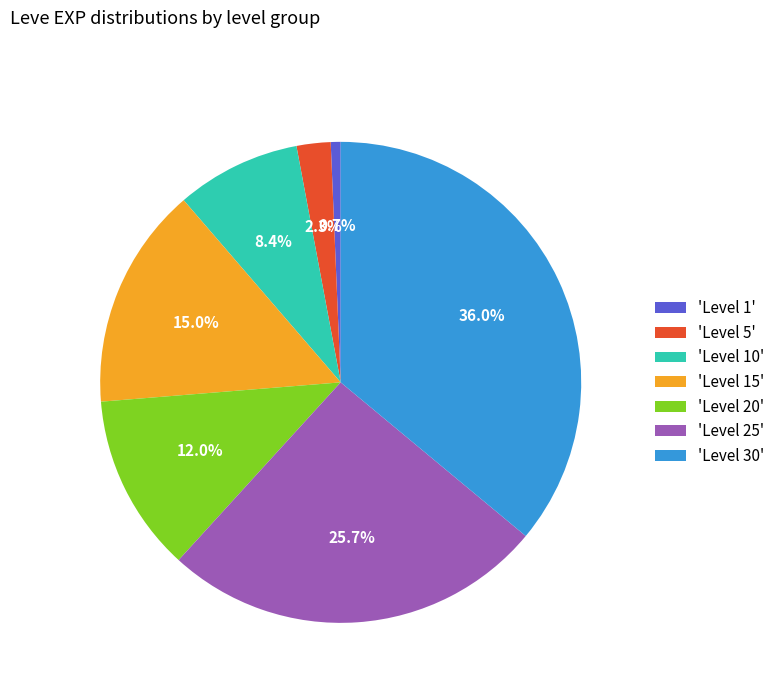

To the nearest percent, what is the difference between the largest and smallest slice percentages?

35%